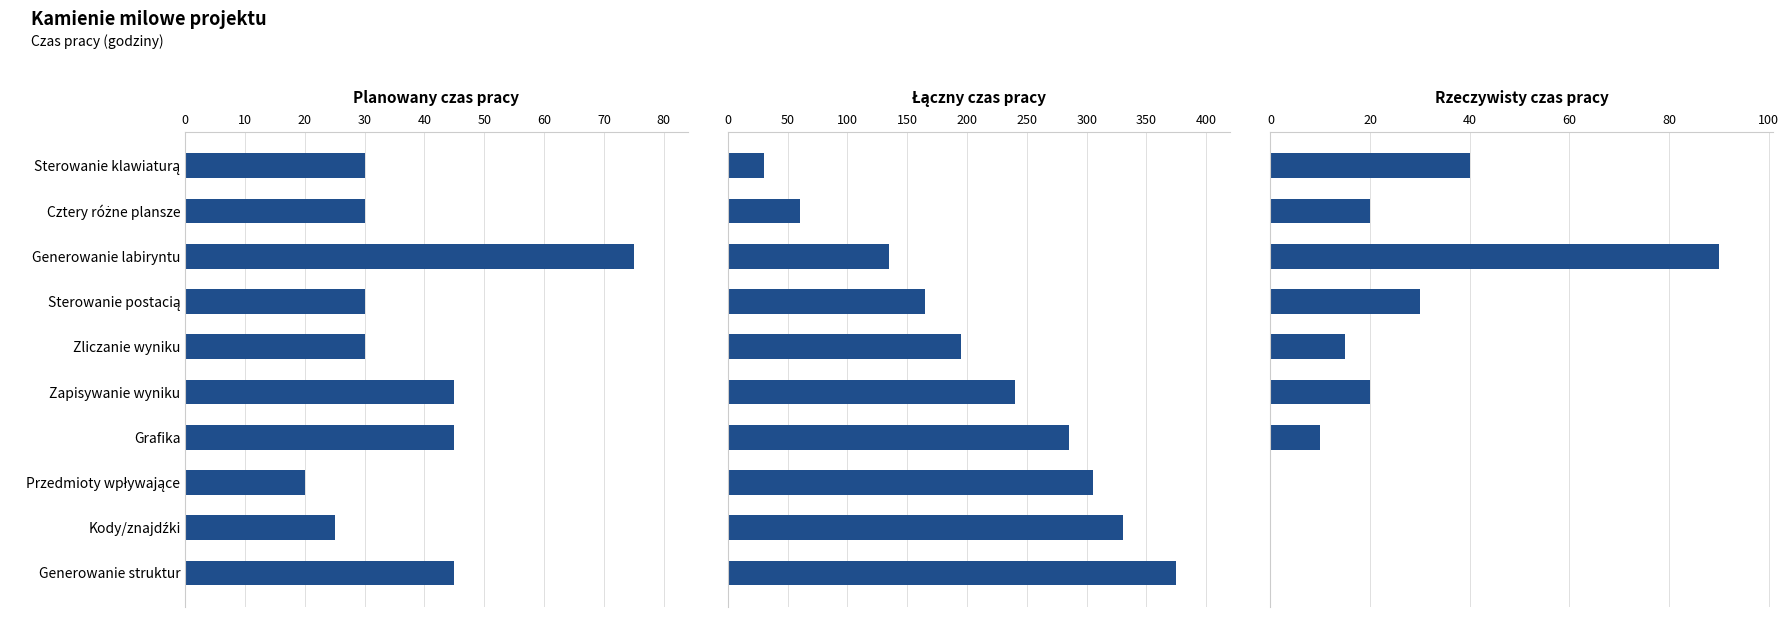

At how many categories does at least one series exceed 275?

4